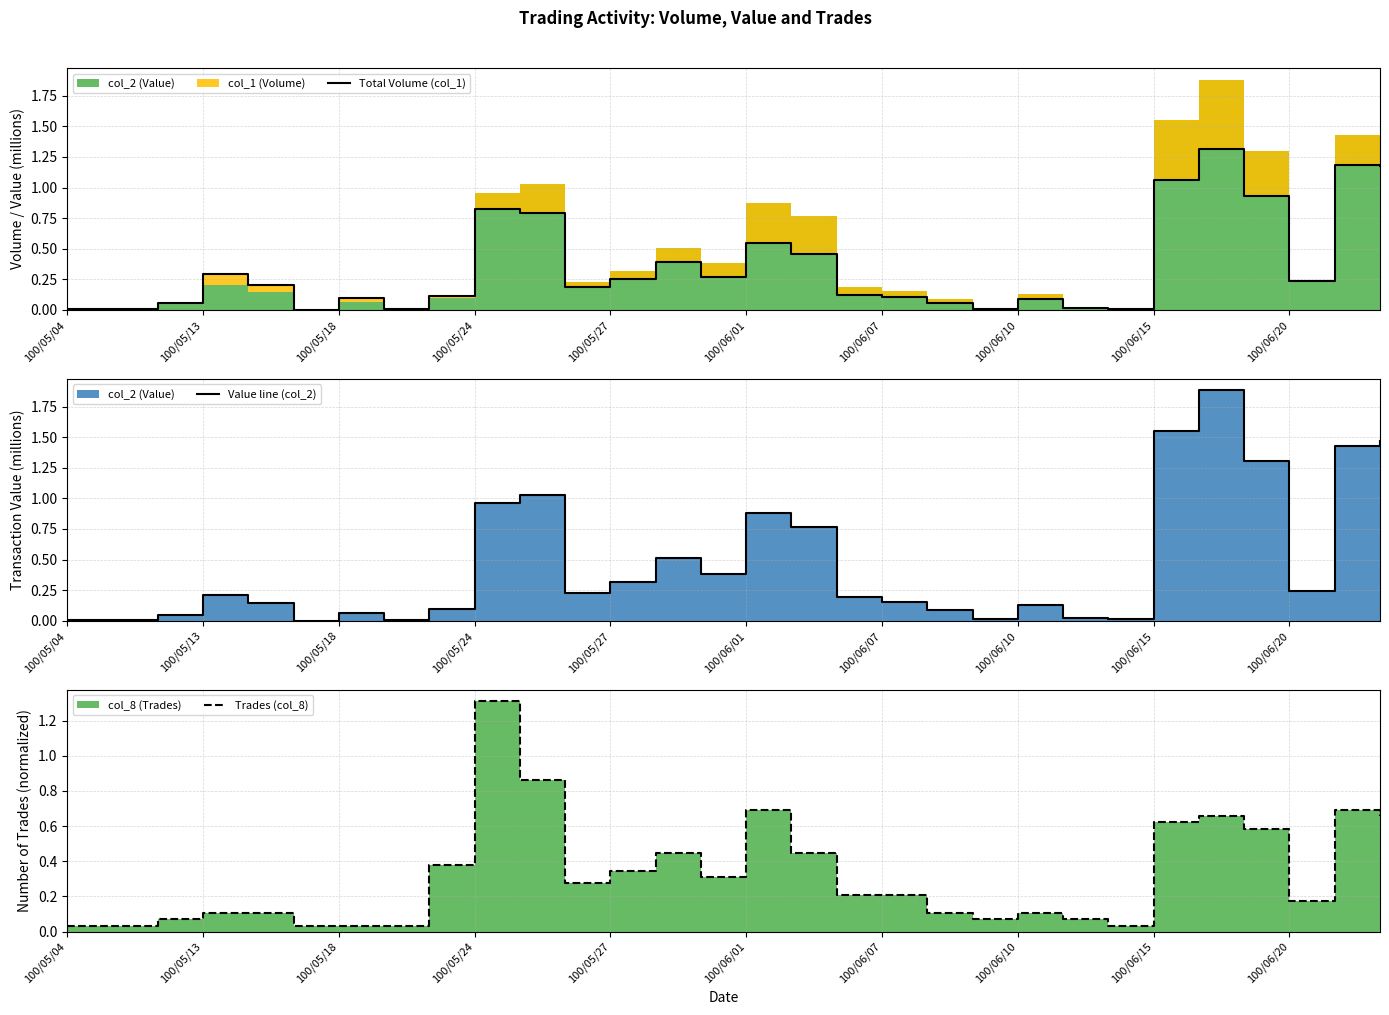

At 100/05/27, list the series in order from largest to smallest.

Trades (col_8), Value line (col_2), Total Volume (col_1)